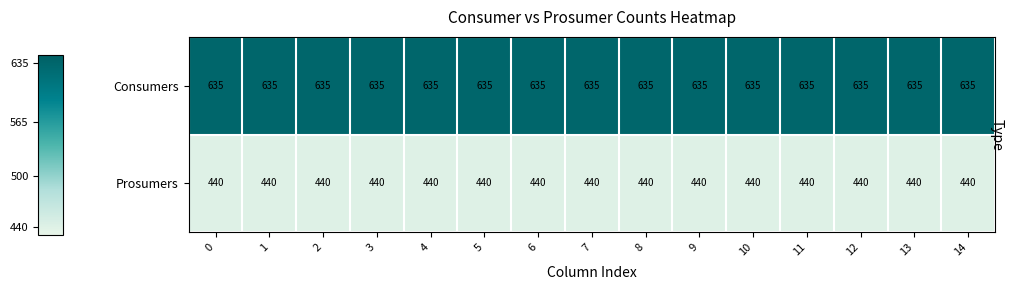

What is the sum of all Consumers values?

9525